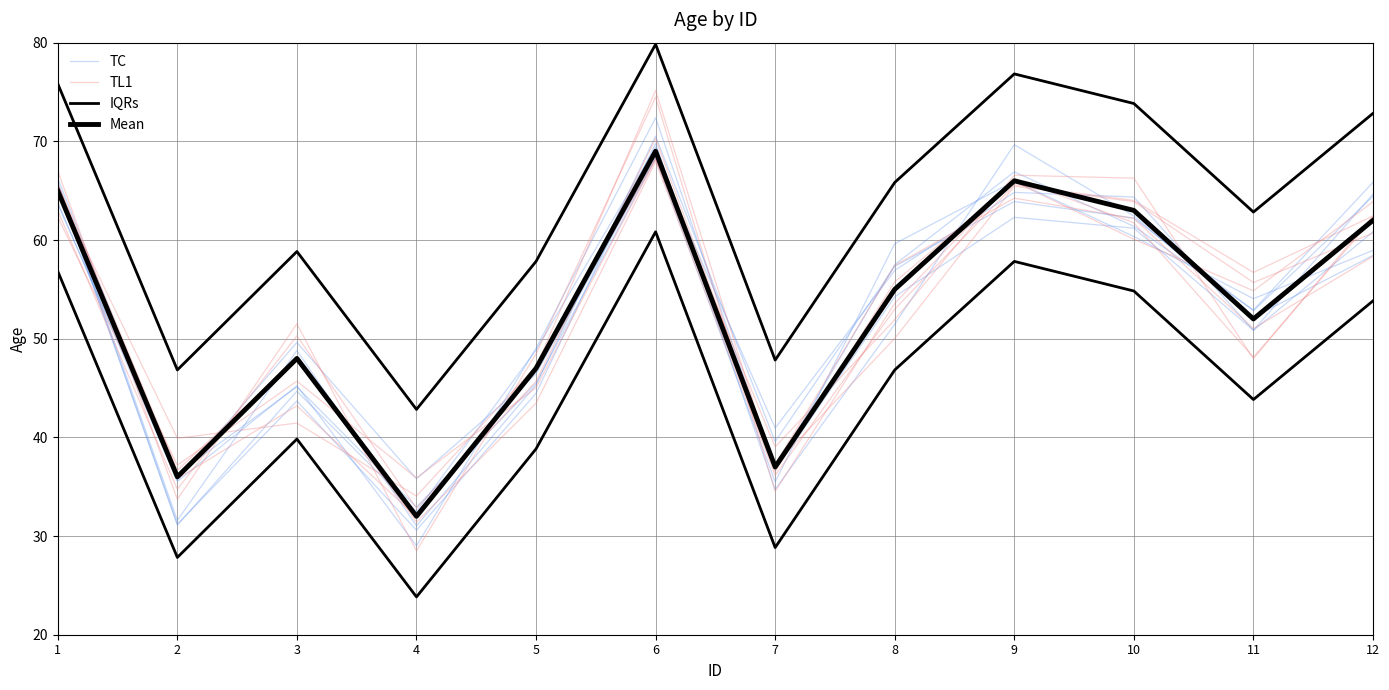

What is the difference between the TC values at 11 and 10?

13.5